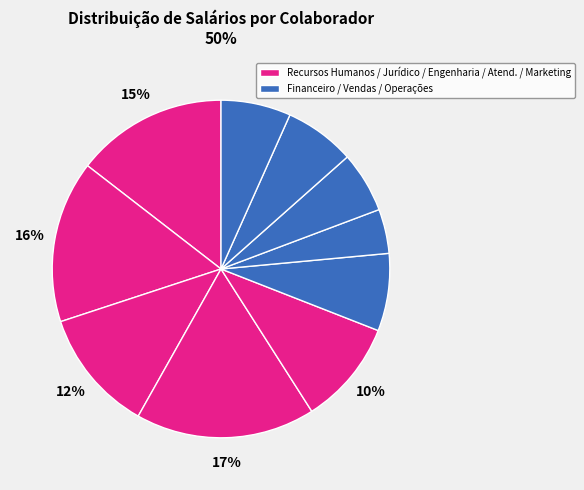

Count the number of slices in the pie.

10